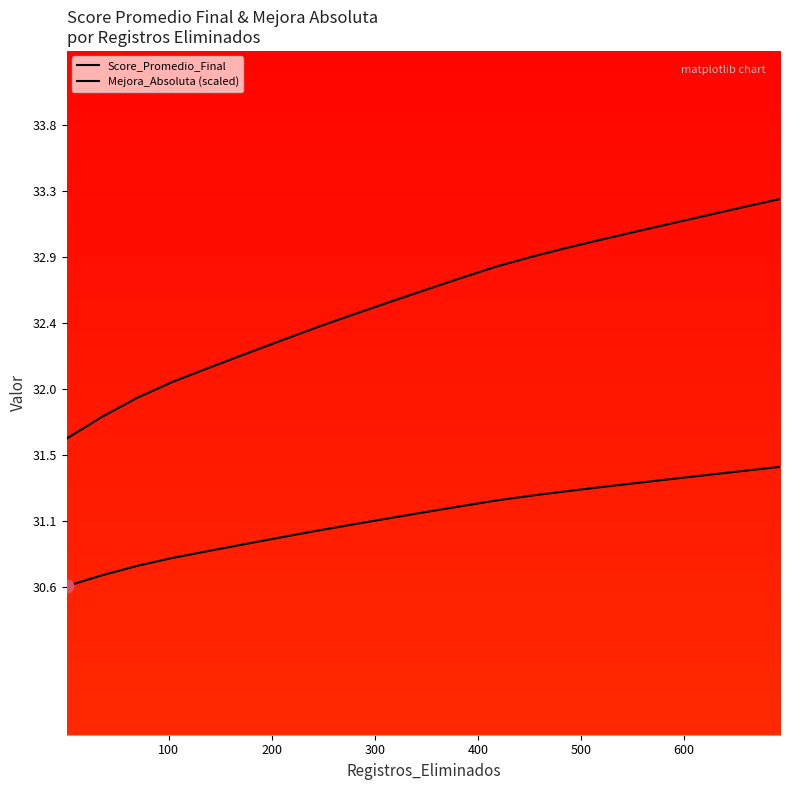

How many values in the Mejora_Absoluta (scaled) series are below 31?

7